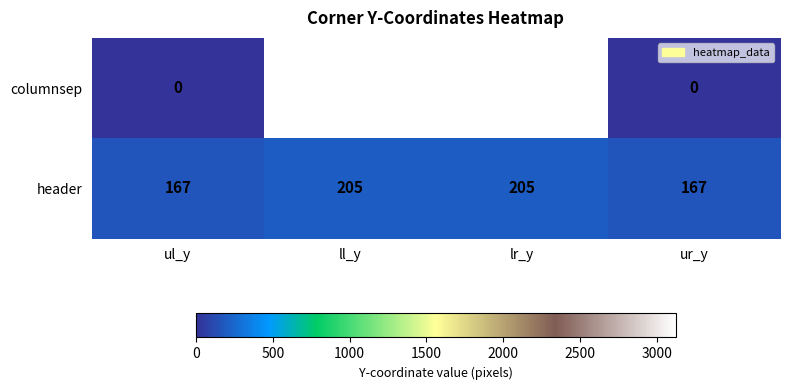

What is the difference between the columnsep values at lr_y and ul_y?

3123